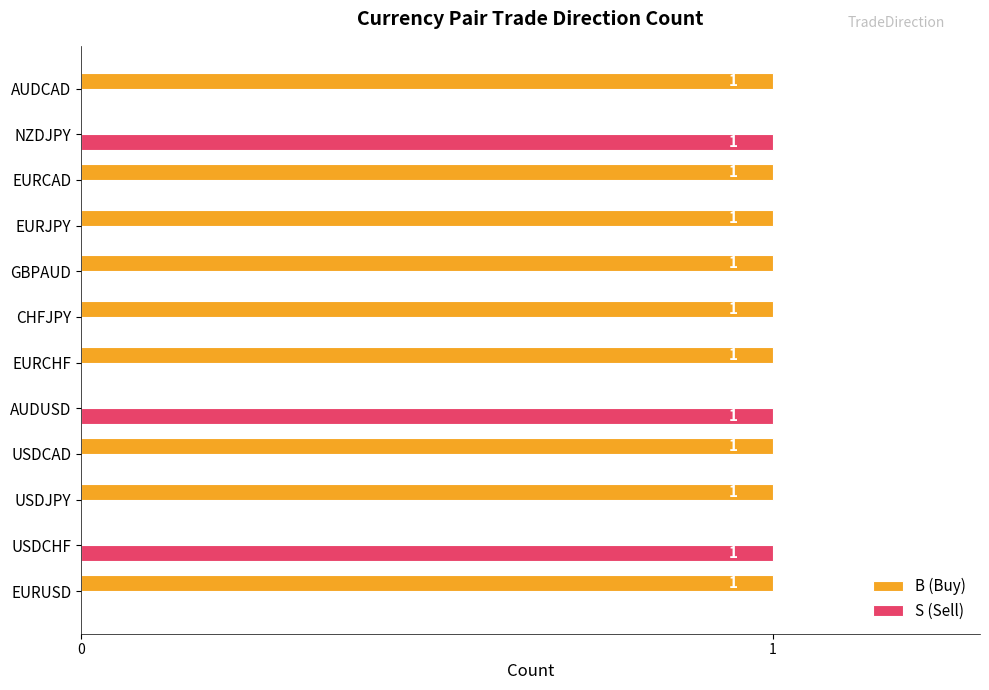

The S (Sell) series shows 0 at CHFJPY. True or false?

True